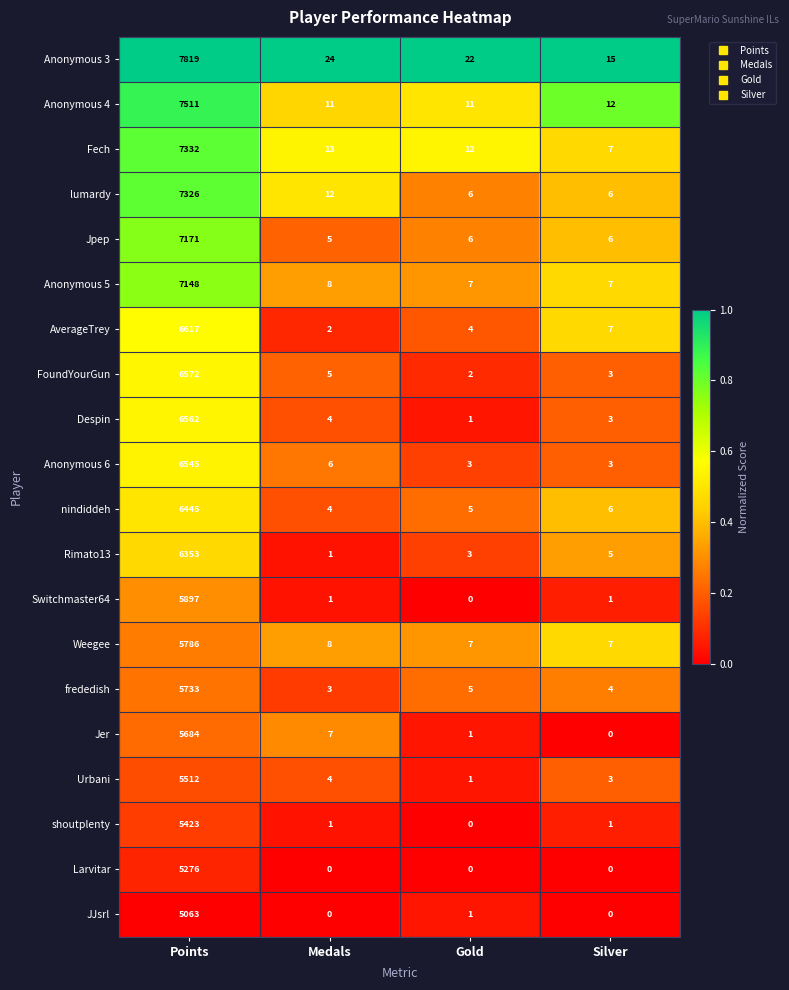

Count the number of data series in this chart.

20